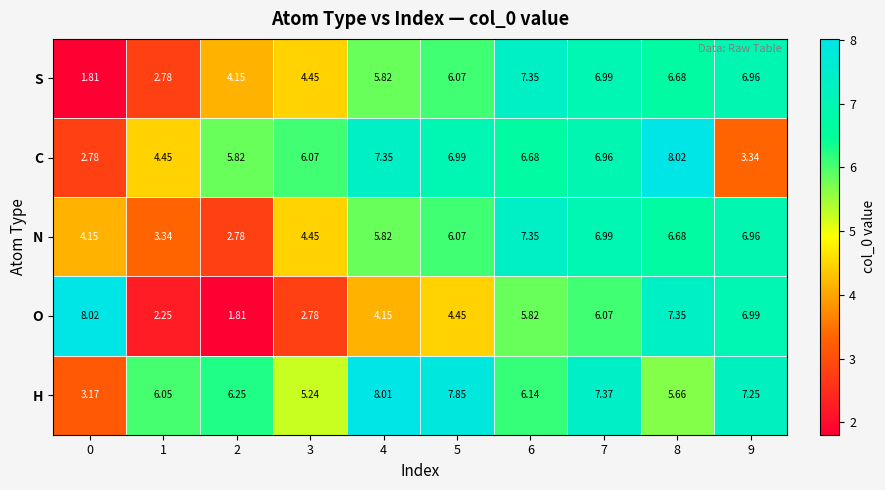

Is the value of H at 0 greater than the value of N at 9?

No